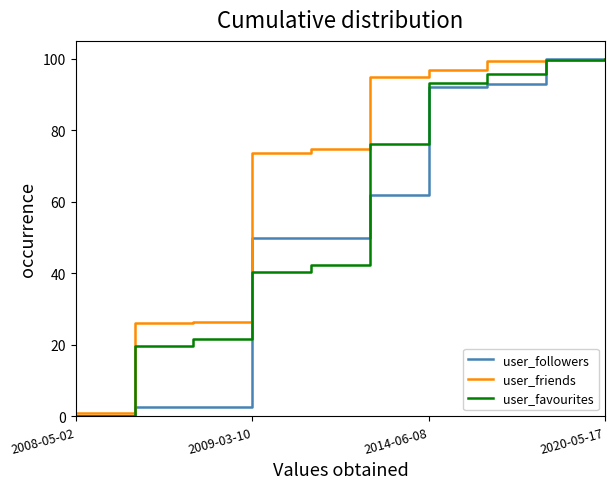

What are all the series names shown in the legend?

user_followers, user_friends, user_favourites